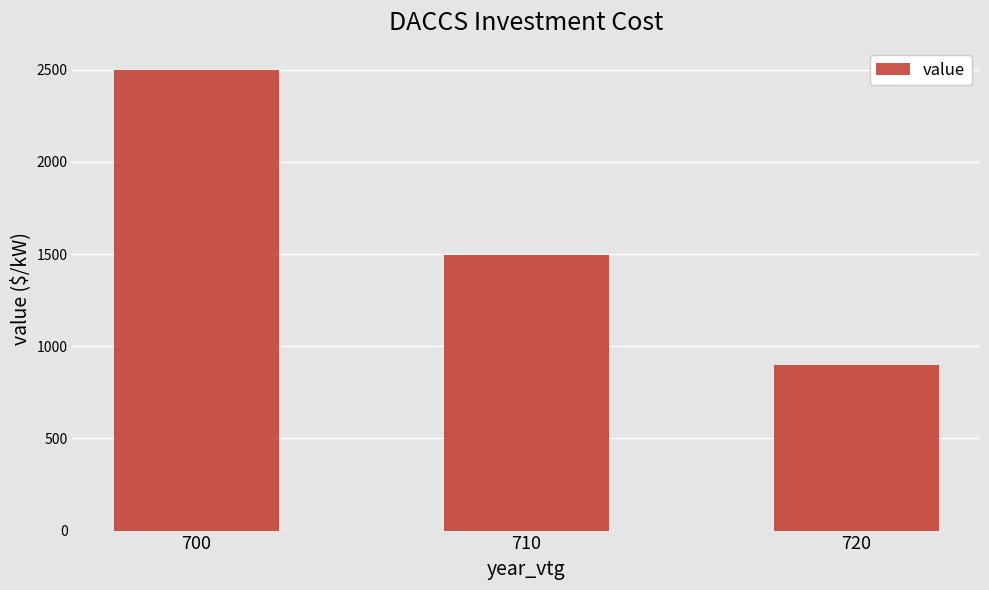

What is the difference between the second highest and minimum values?

600.6